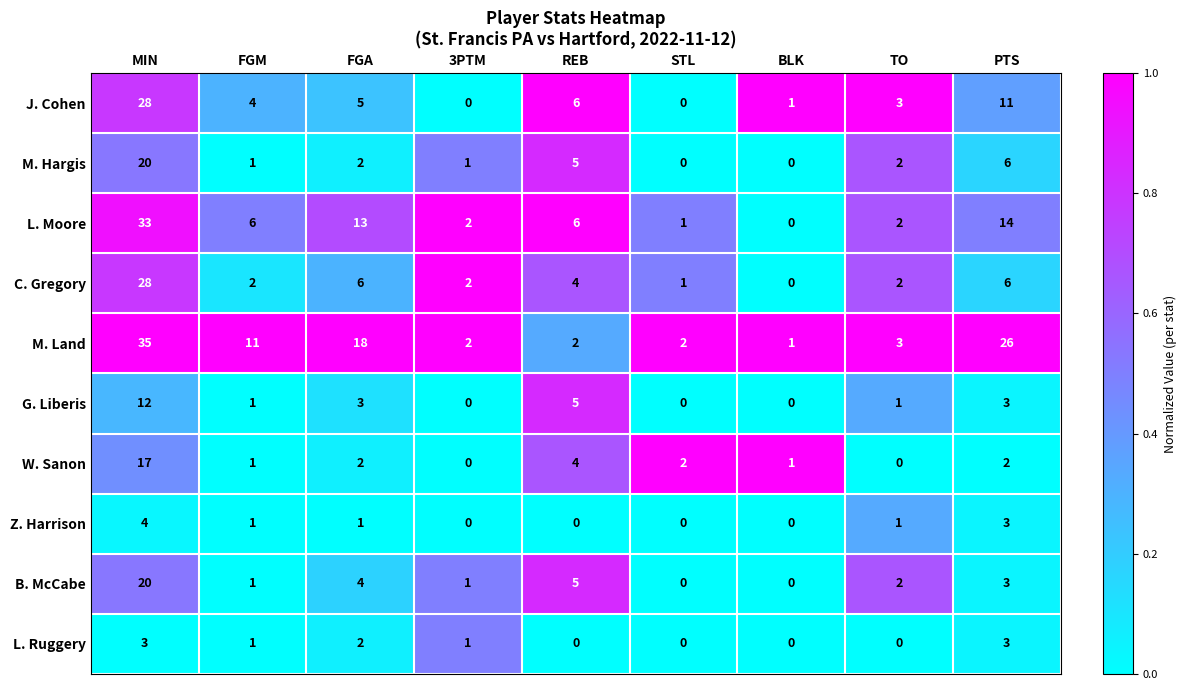

Which series changed the most between MIN and FGA?

J. Cohen